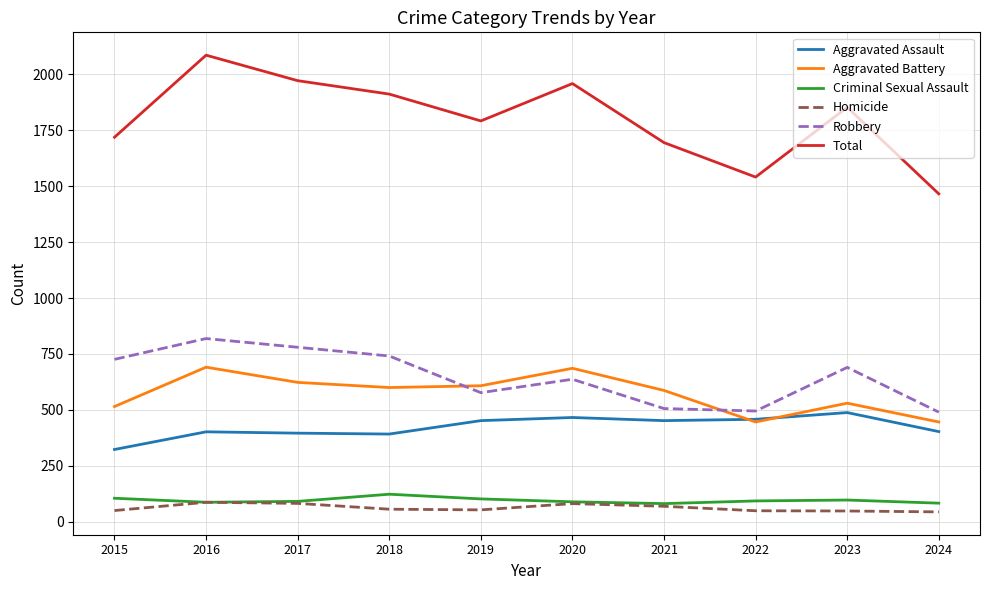

What is the spread (max minus min) of values at 2022?

1492